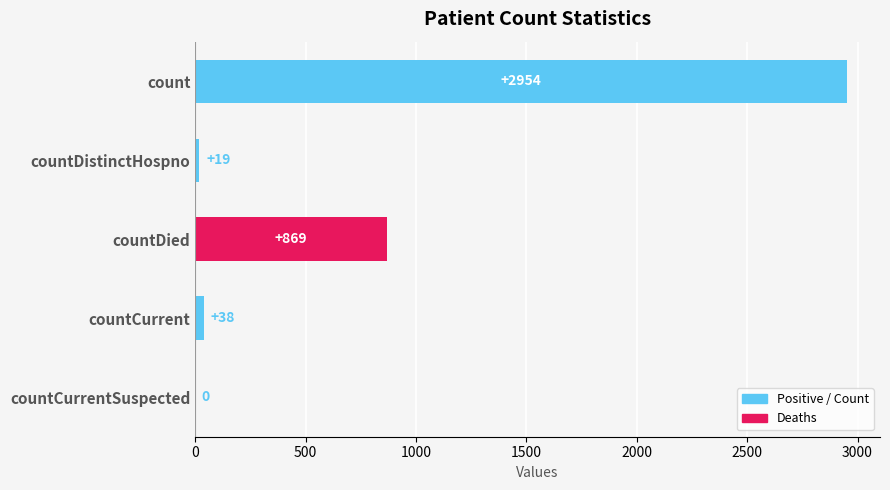

What is the sum of the values at countDistinctHospno and countCurrent?

57